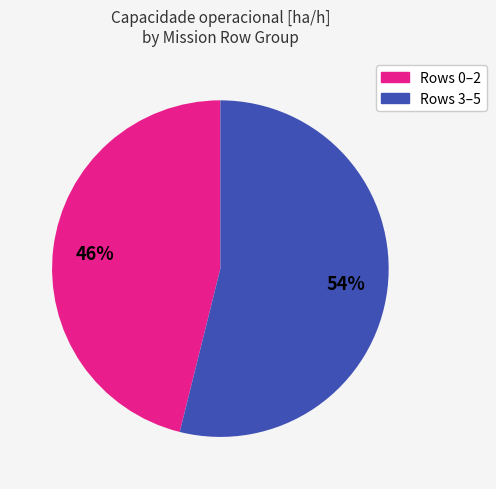

Which has a higher value, Rows 0–2 or Rows 3–5?

Rows 3–5